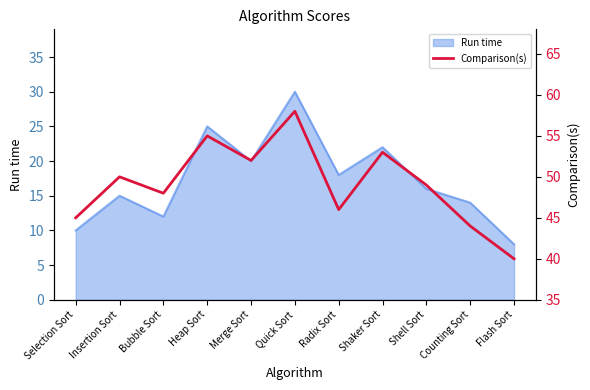

Which category has the lowest value in the Run time series?

Flash Sort